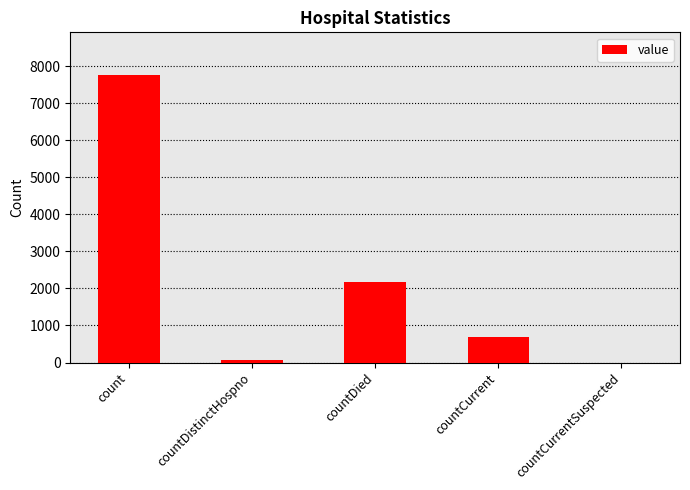

True or false: the data shows 0 at countCurrentSuspected.

True